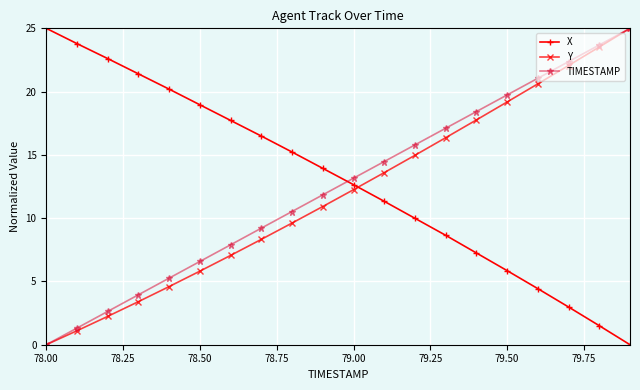

Reading left to right, extract all data points from this chart.

X: 25.0	23.8	22.6	21.4	20.2	19.0	17.7	16.5	15.2	13.9	12.6	11.3	10.0	8.6	7.3	5.9	4.4	3.0	1.5	0.0
Y: 0.0	1.1	2.2	3.4	4.6	5.8	7.1	8.3	9.6	10.9	12.2	13.6	15.0	16.4	17.8	19.2	20.6	22.1	23.5	25.0
TIMESTAMP: 0.0	1.3	2.6	3.9	5.3	6.6	7.9	9.2	10.5	11.8	13.2	14.5	15.8	17.1	18.4	19.7	21.1	22.4	23.7	25.0